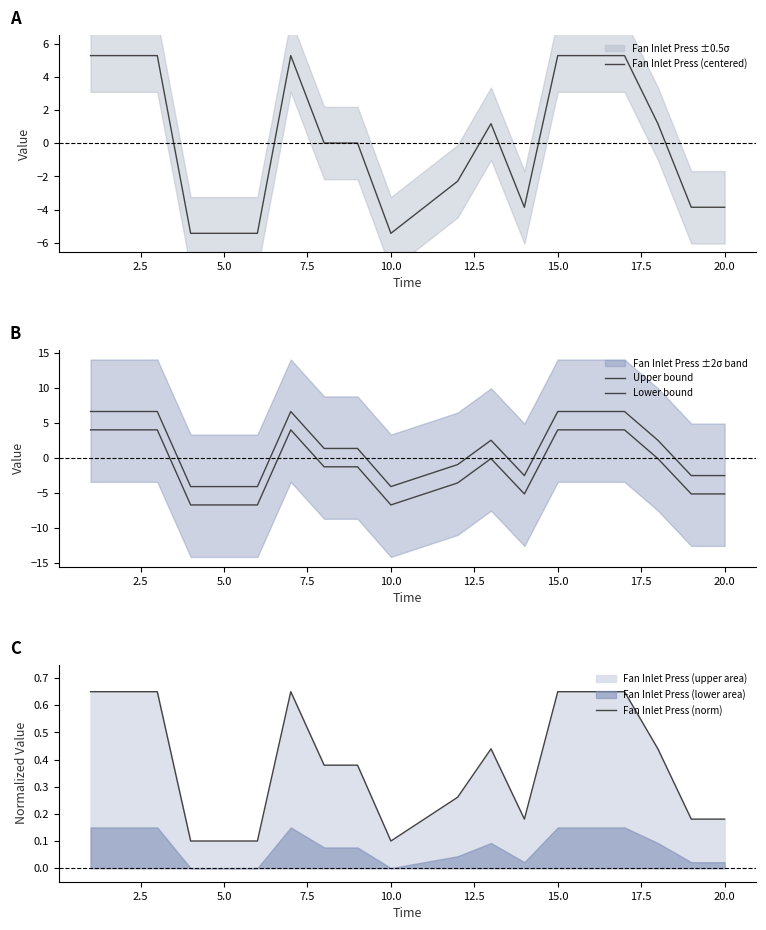

The Fan Inlet Press (centered) series shows -8.7 at 10.0. True or false?

False